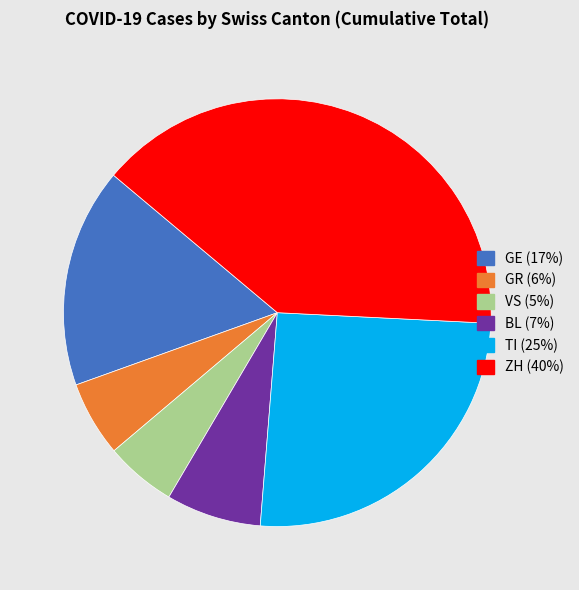

Is there a majority slice in this chart?

No